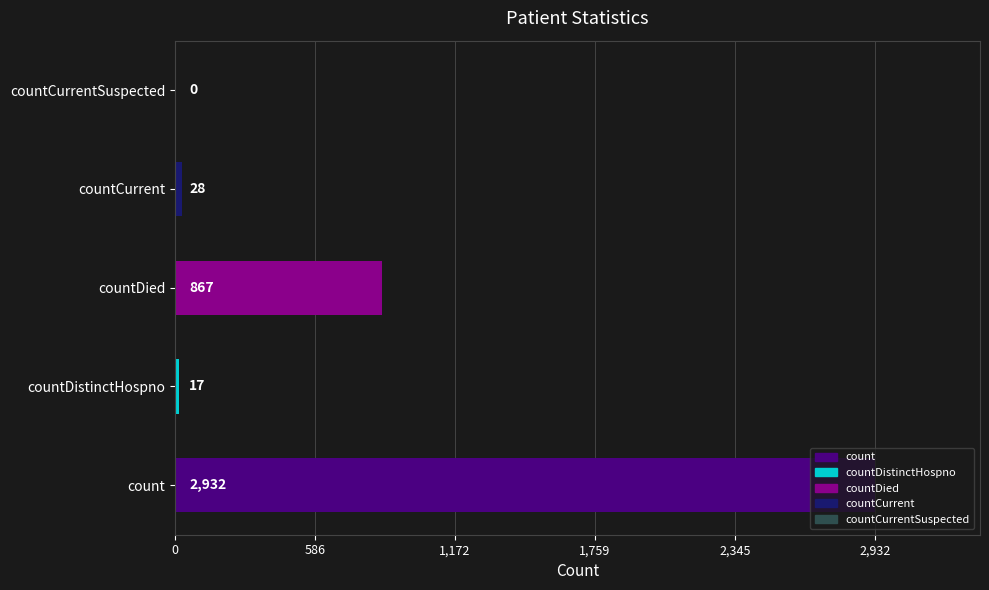

What is the sum of all values?

3844